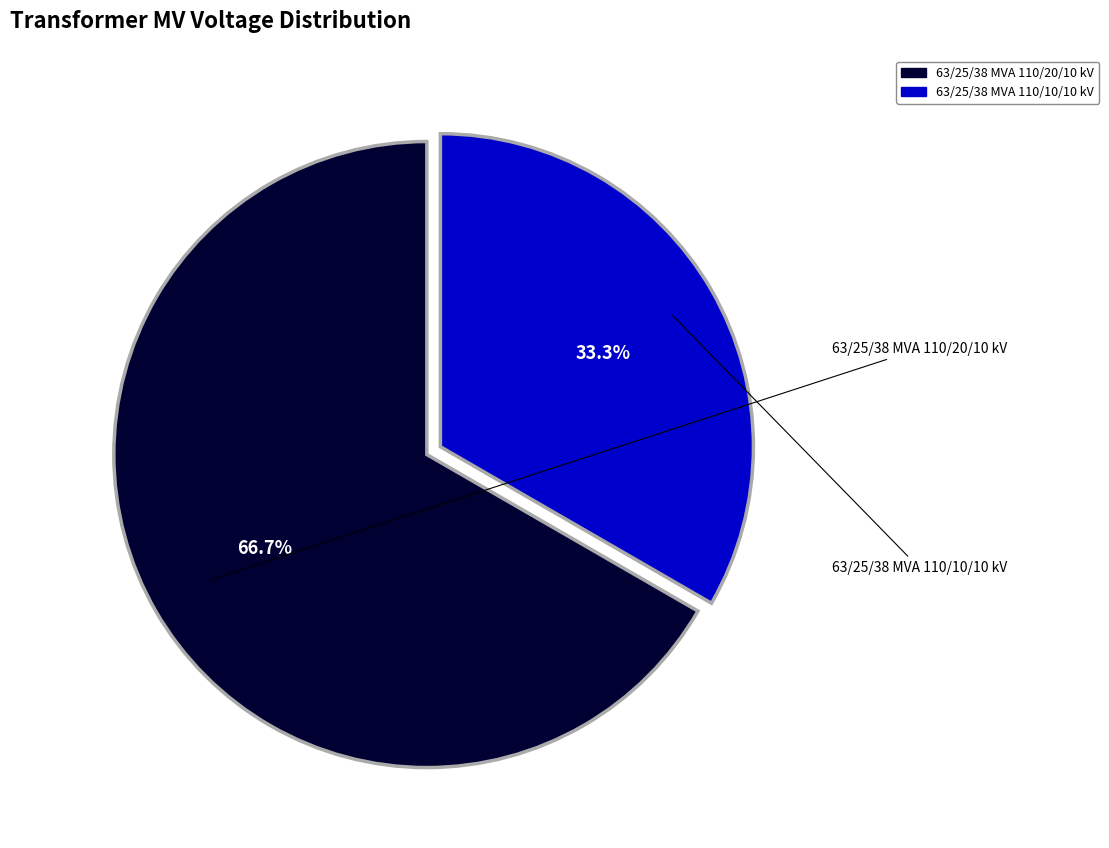

Do 63/25/38 MVA 110/10/10 kV and 63/25/38 MVA 110/20/10 kV together represent more than half of the pie?

Yes